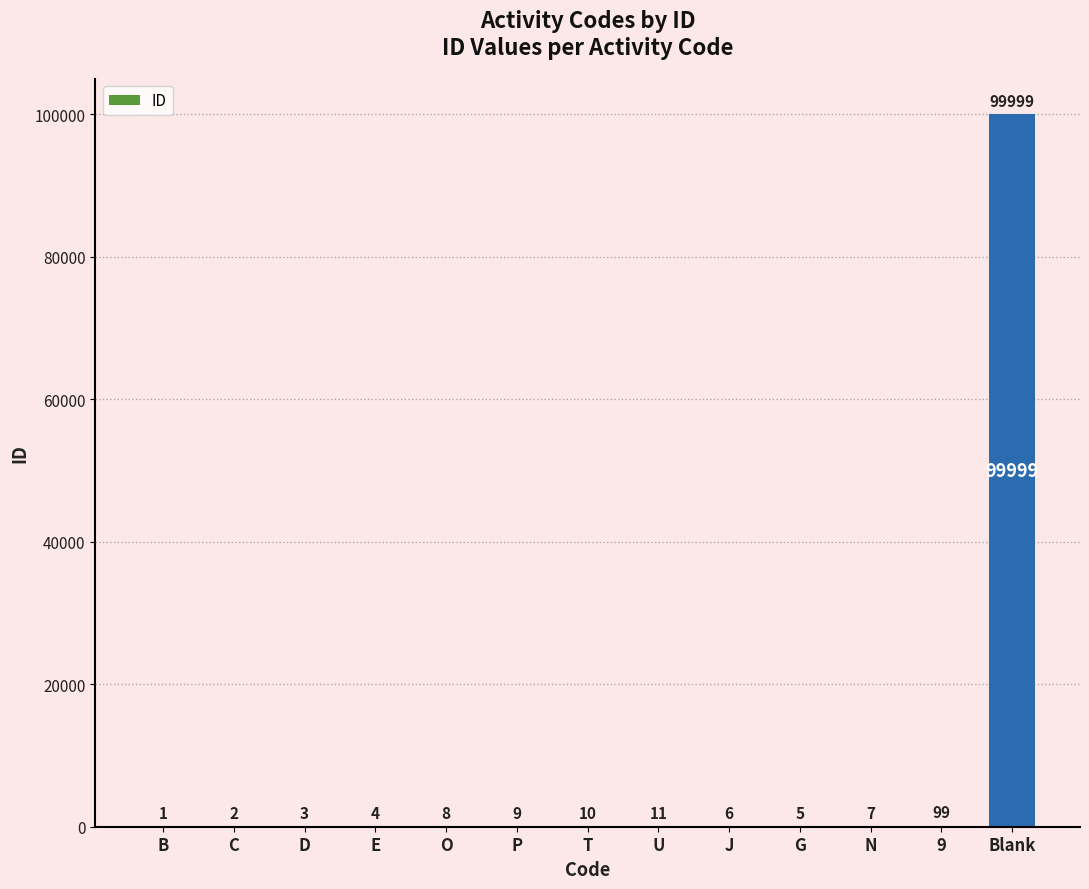

Reading left to right, list all the values displayed in this chart.

1	2	3	4	8	9	10	11	6	5	7	99	99999